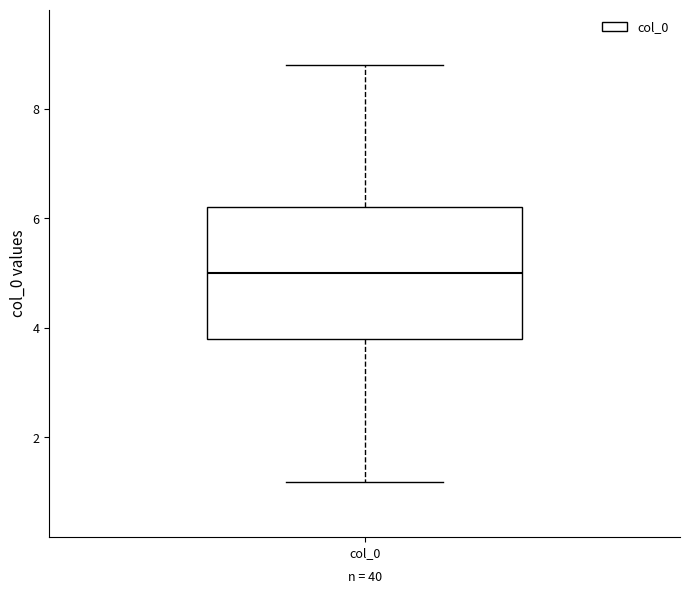

Transcribe this box plot: give where the median line is, the range the box spans, and where the two whiskers end, as read against the y-axis. The values are not printed on the chart, so give them approximately, as read against the axis.

median 5.0, box 3.8 to 6.2, whiskers 1.2 to 8.8